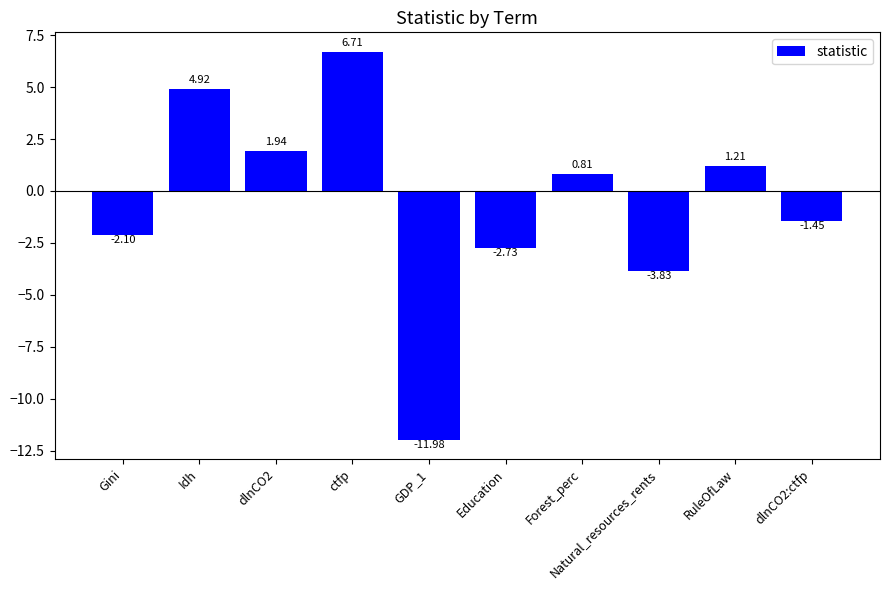

At which label does the data first exceed 0?

Idh